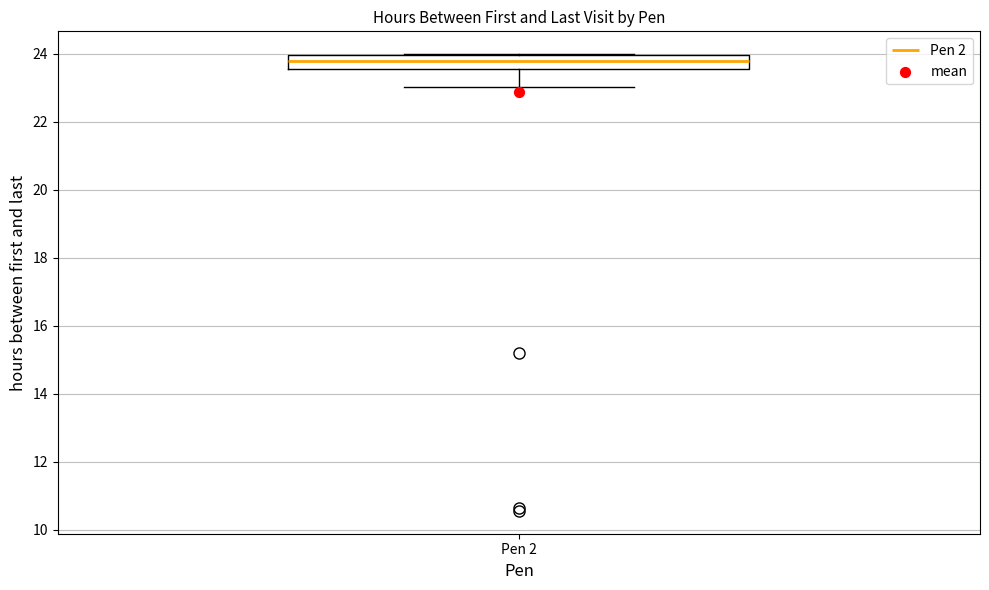

Read this box plot against the y-axis: the position of the median line, the range covered by the box, and the ends of both whiskers. The values are not printed on the chart, so give them approximately, as read against the axis.

median 23.8, box 23.6 to 24.0, whiskers 23.0 to 24.0